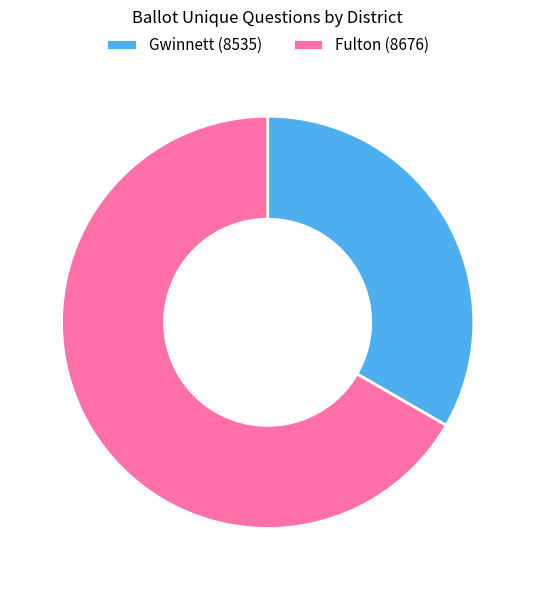

Do Gwinnett (8535) and Fulton (8676) together represent more than half of the pie?

Yes